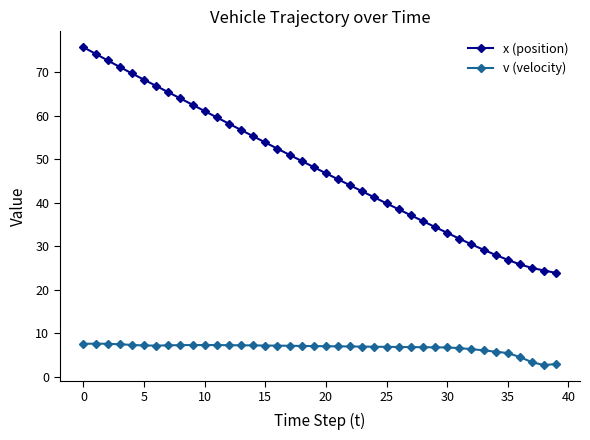

True or false: x (position) and v (velocity) cross at least once.

False